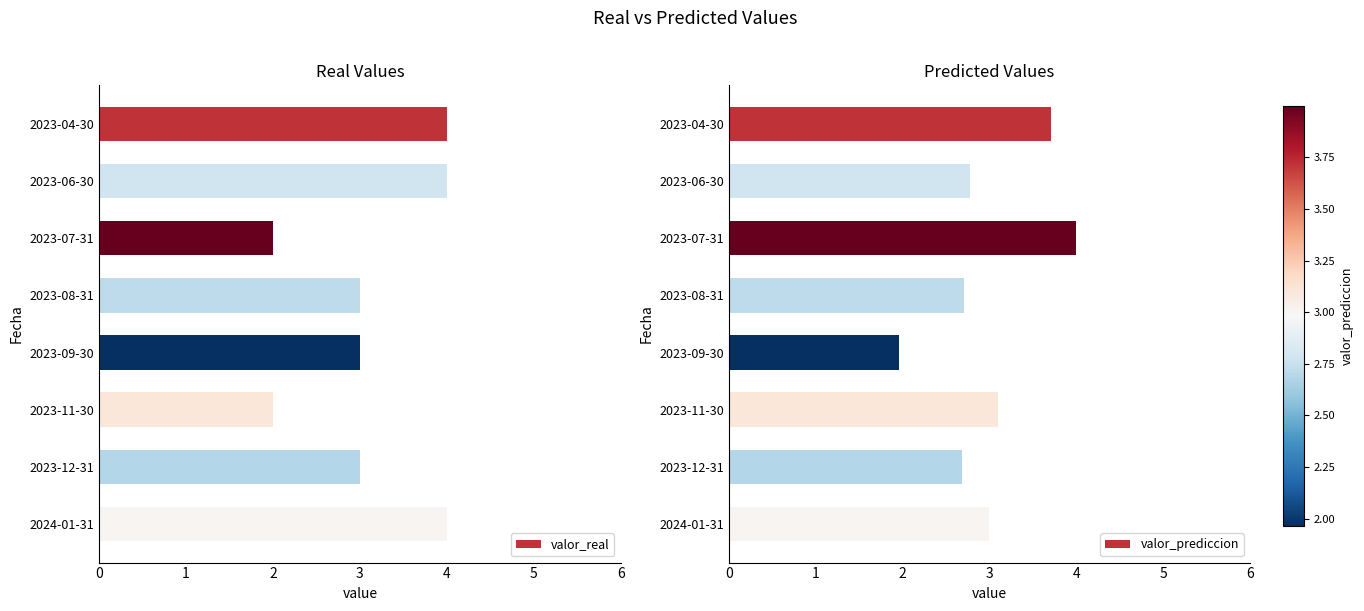

List the series in order of their peak value, highest first.

valor_real, valor_prediccion